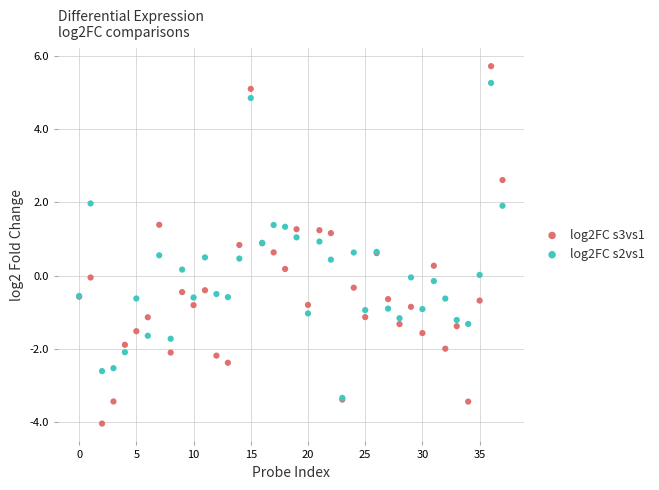

What are all the series names shown in the legend?

log2FC s3vs1, log2FC s2vs1